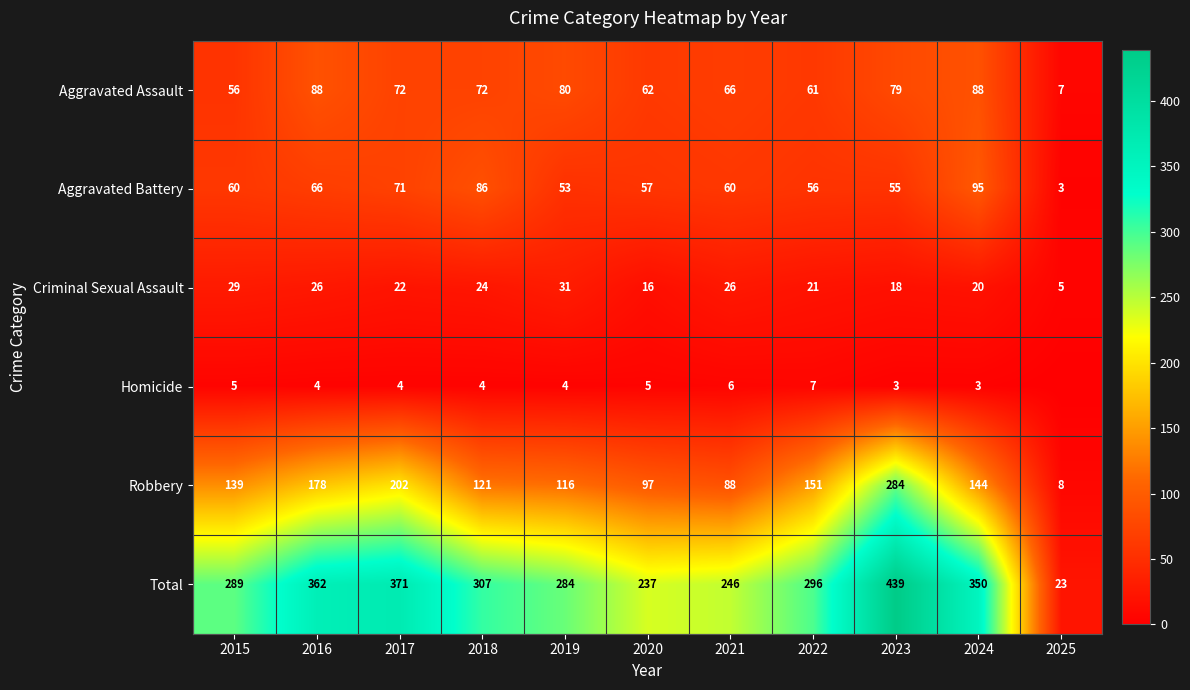

The value of Aggravated Assault at 2022 is 61. True or false?

True